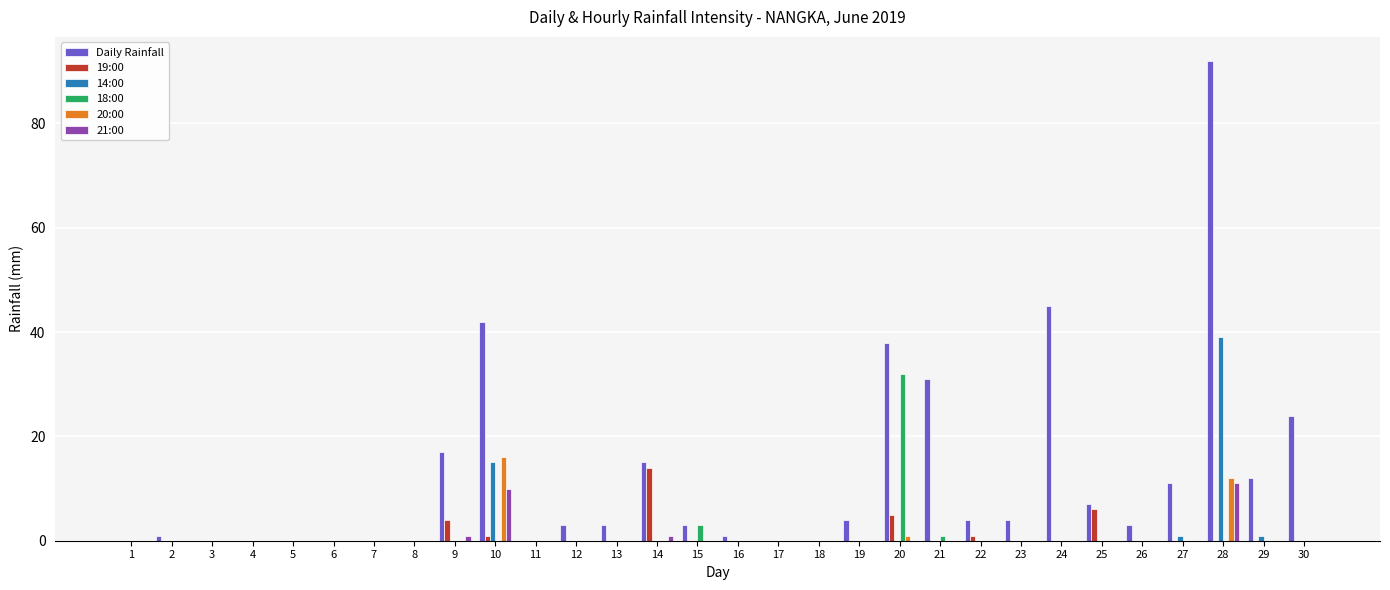

Reading right to left, what are all the values shown in this chart?

Daily Rainfall: 24	12	92	11	3	7	45	4	4	31	38	4	0	0	1	3	15	3	3	0	42	17	0	0	0	0	0	0	1	0
19:00: 0	0	0	0	0	6	0	0	1	0	5	0	0	0	0	0	14	0	0	0	1	4	0	0	0	0	0	0	0	0
14:00: 0	1	39	1	0	0	0	0	0	0	0	0	0	0	0	0	0	0	0	0	15	0	0	0	0	0	0	0	0	0
18:00: 0	0	0	0	0	0	0	0	0	1	32	0	0	0	0	3	0	0	0	0	0	0	0	0	0	0	0	0	0	0
20:00: 0	0	12	0	0	0	0	0	0	0	1	0	0	0	0	0	0	0	0	0	16	0	0	0	0	0	0	0	0	0
21:00: 0	0	11	0	0	0	0	0	0	0	0	0	0	0	0	0	1	0	0	0	10	1	0	0	0	0	0	0	0	0